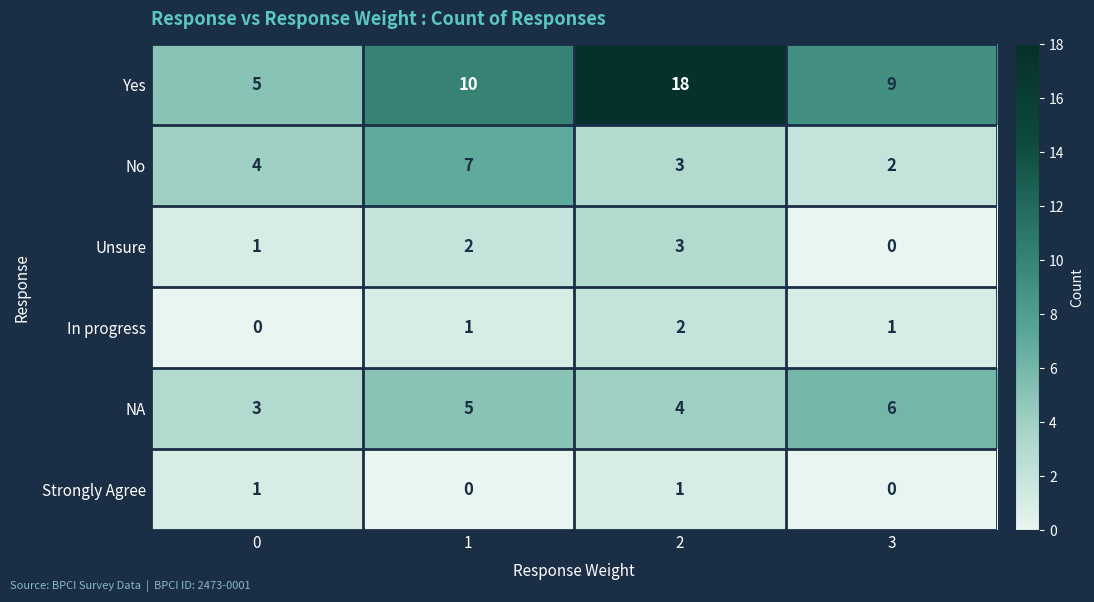

Is it true that Yes equals 12 at 3?

False